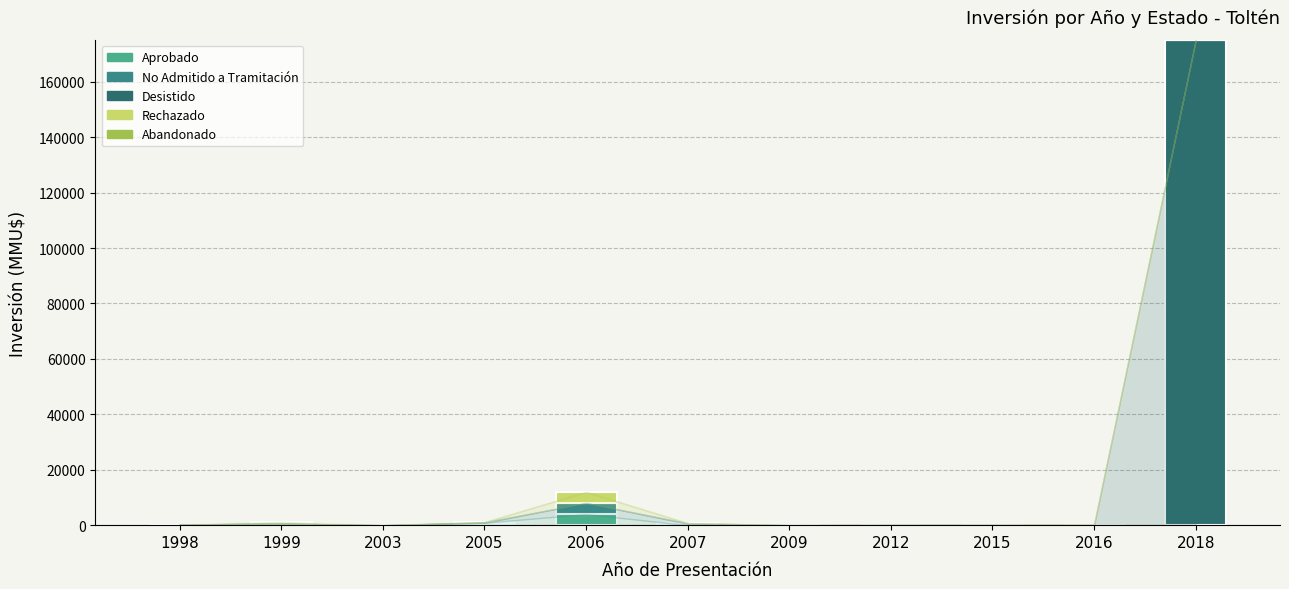

How many series are shown in this chart?

5